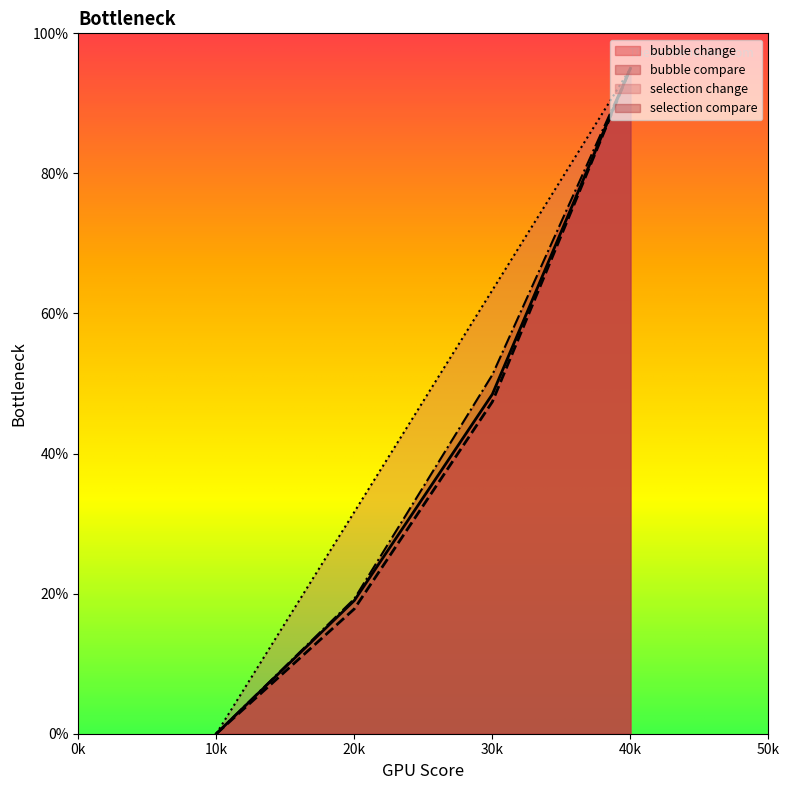

True or false: bubble compare has more than 1 interior local peaks.

False